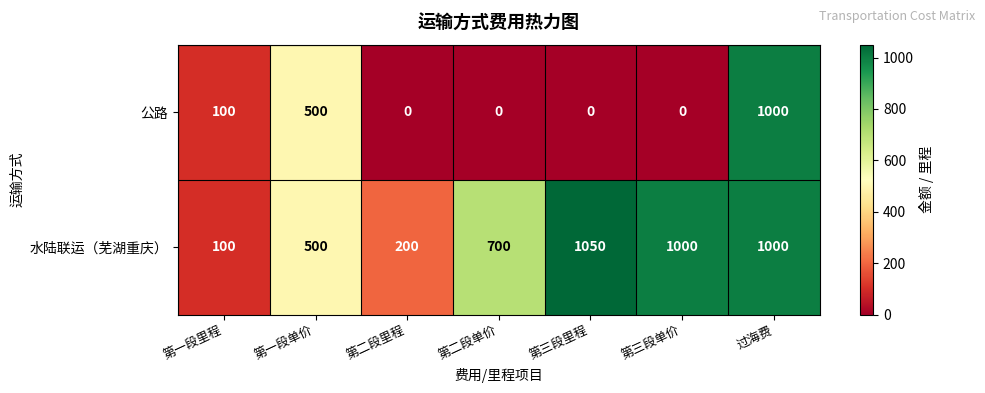

Count the 公路 values in the range 0 to 500.

6